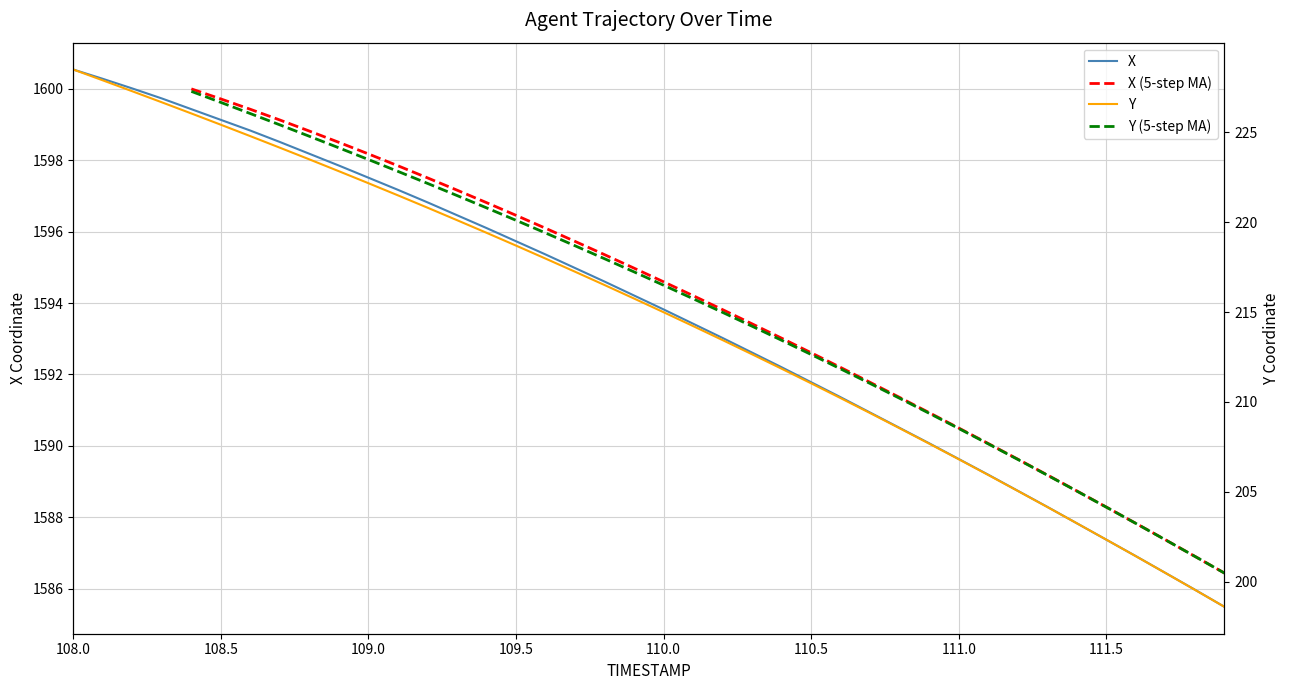

Which category has the highest value across all series?

108.0